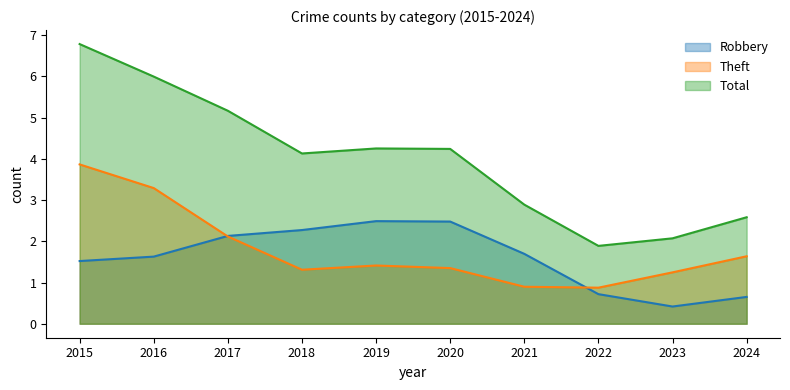

True or false: Total has a value of 14 at 2015.

False